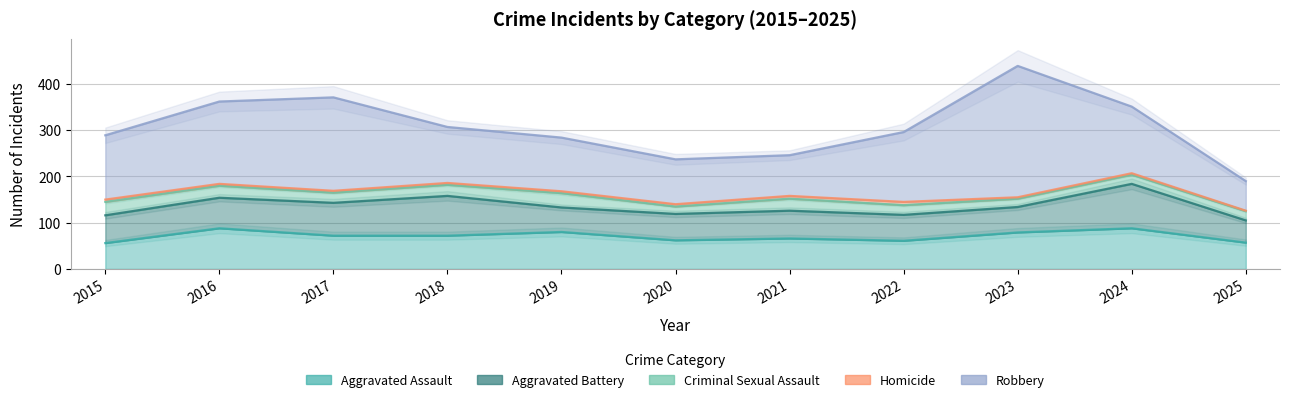

At which category does Aggravated Assault reach its first local peak?

2016